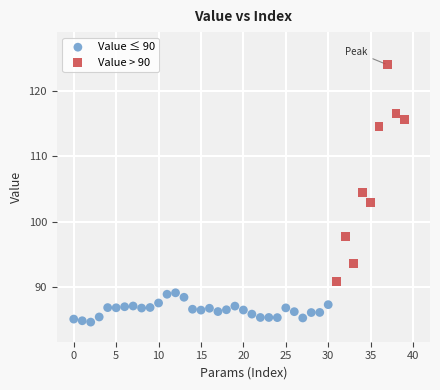

Which series reaches the minimum Y coordinate?

Value ≤ 90